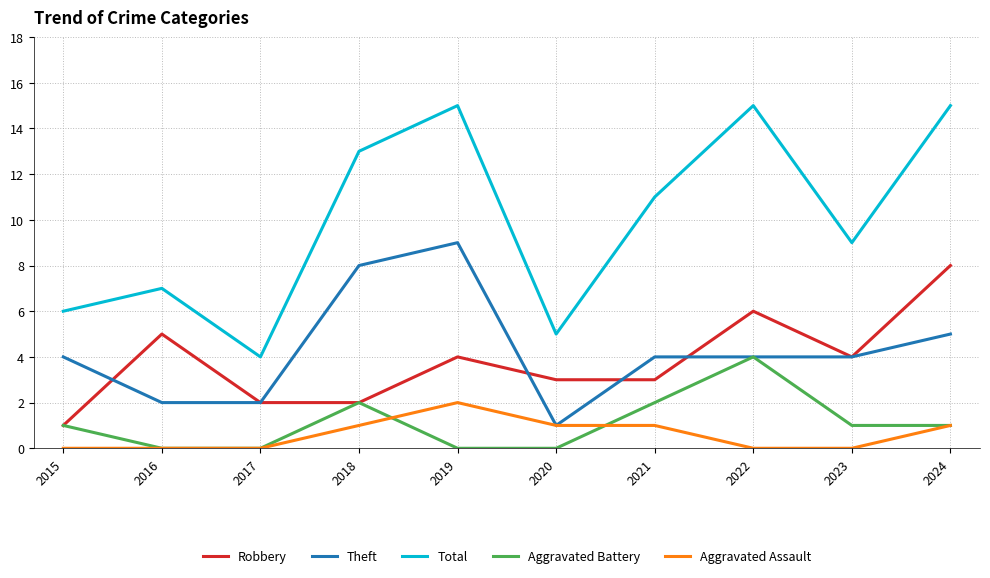

Read the Theft value at 2023.

4